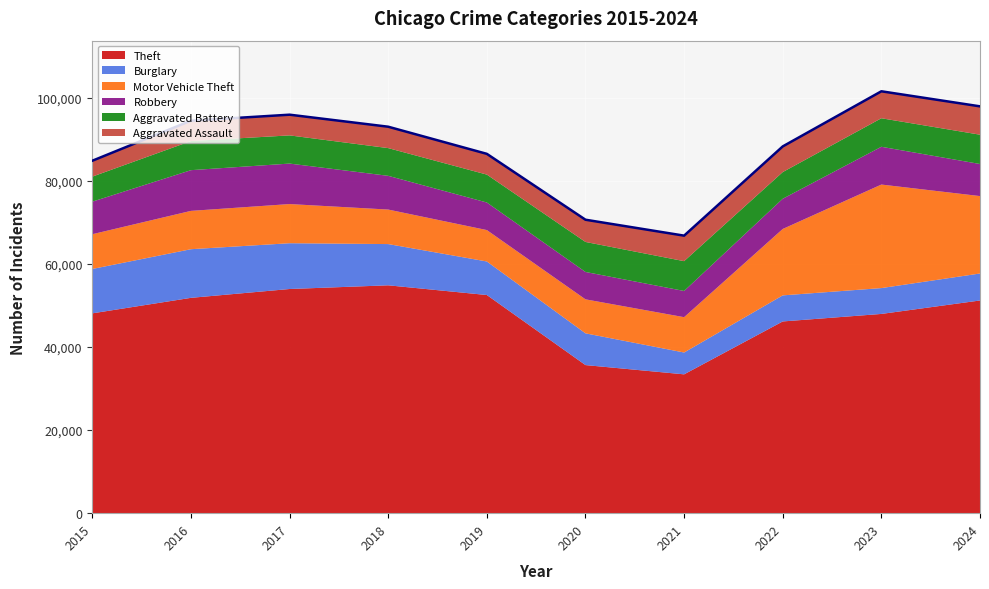

Which category has the lowest value across all series?

2015